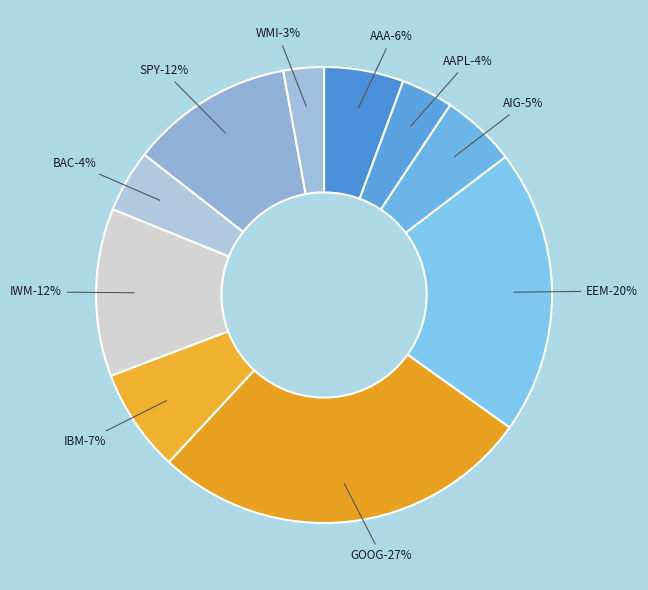

To the nearest percent, what is the average slice percentage?

10%